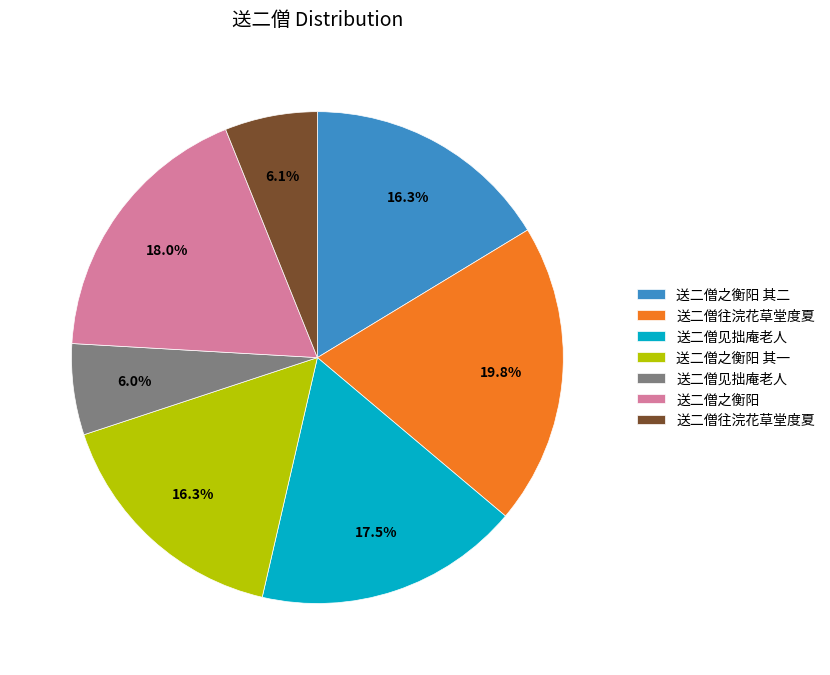

Is there any slice that represents more than half of the pie?

No